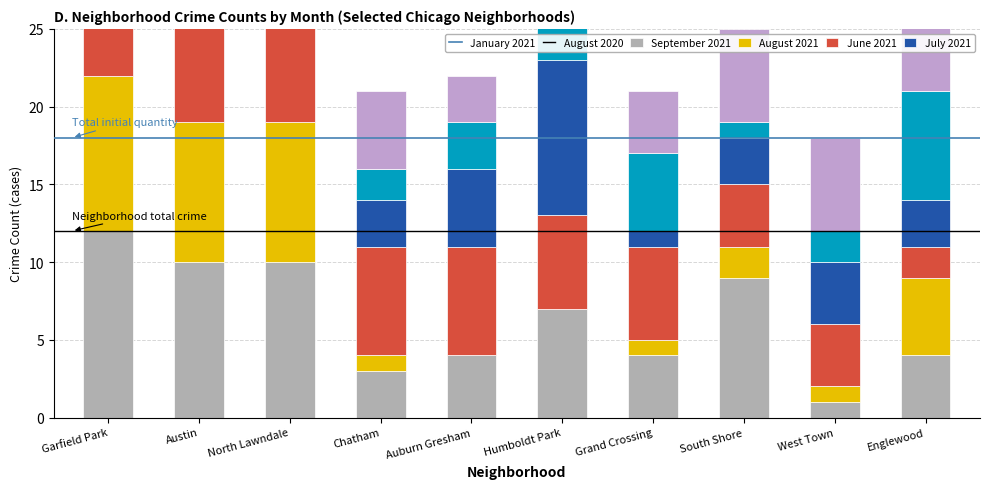

What is the sum of the July 2021 values at Auburn Gresham and South Shore?

9